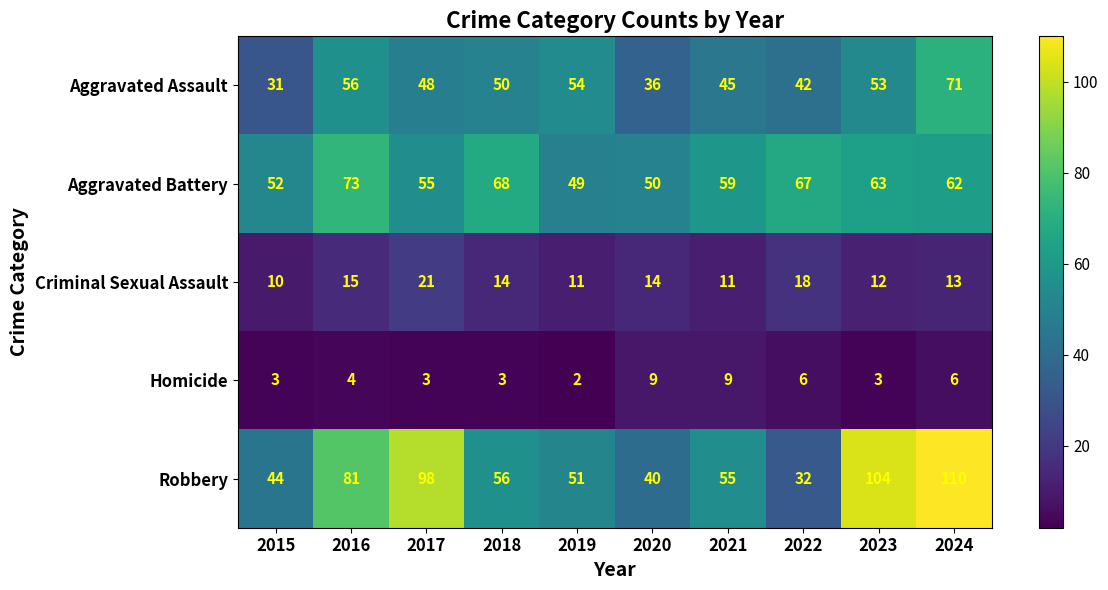

The value of Aggravated Battery at 2018 is 68. True or false?

True